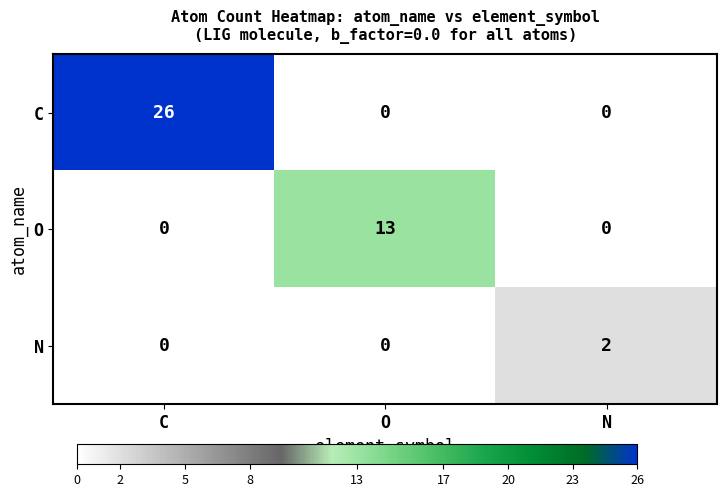

Between O and N, which series saw the biggest shift?

O